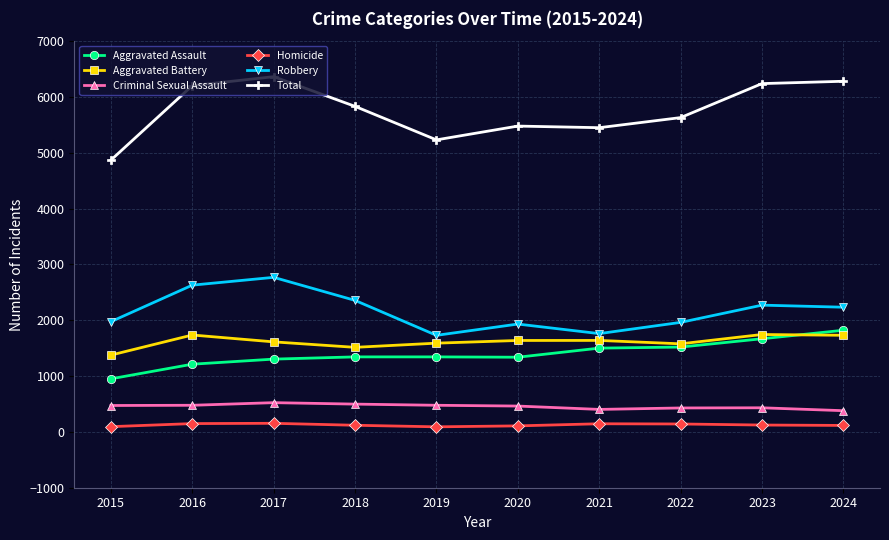

Rank the series by their maximum value, from highest to lowest.

Total, Robbery, Aggravated Assault, Aggravated Battery, Criminal Sexual Assault, Homicide